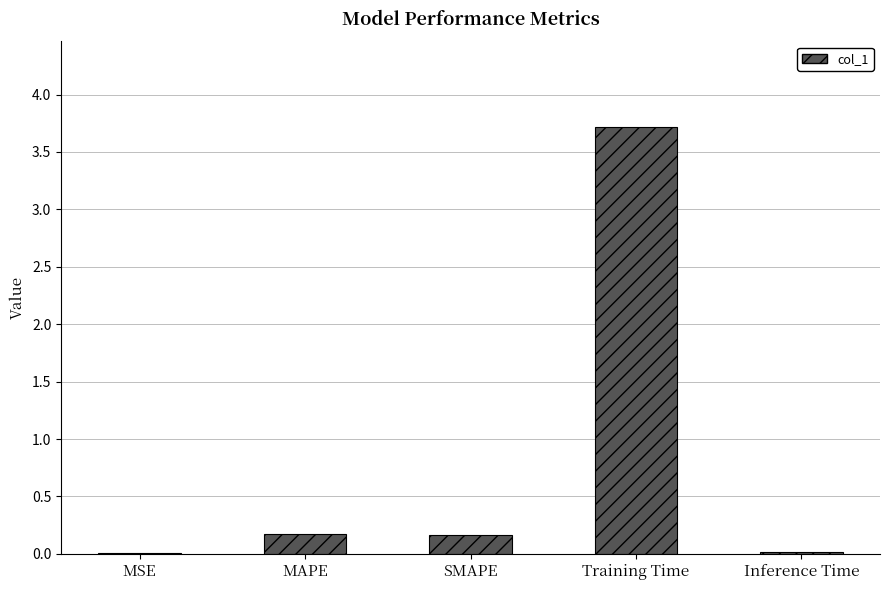

What value does the data have at Training Time?

3.7